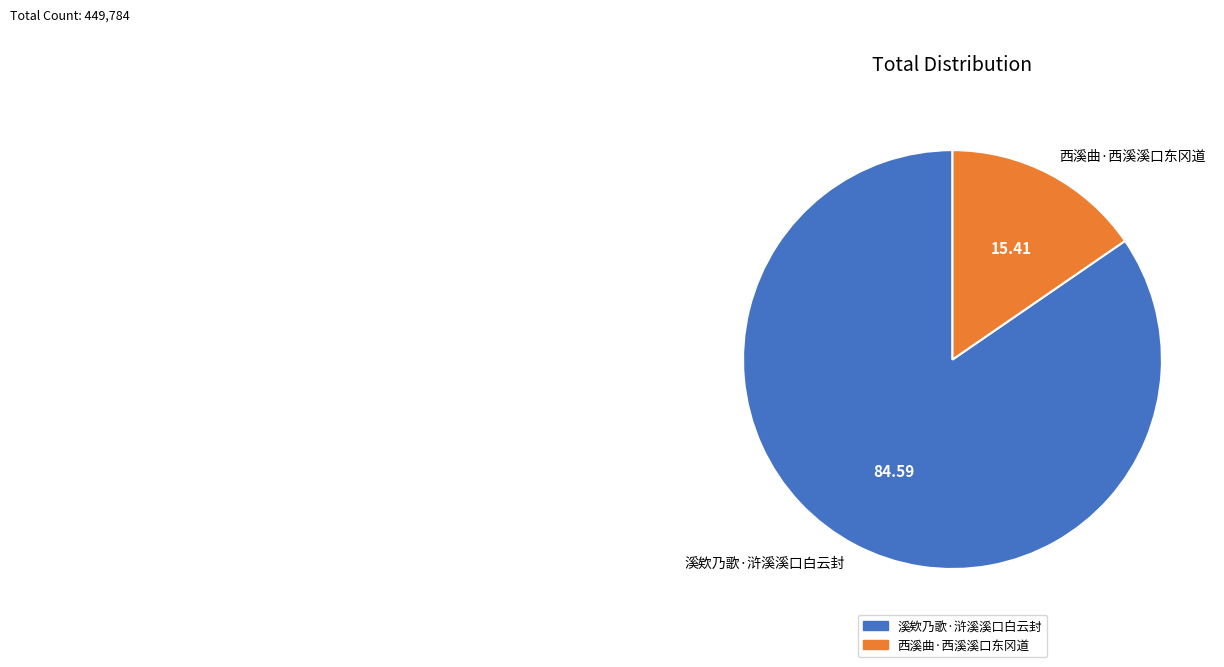

Combined, do 溪欸乃歌·浒溪溪口白云封 and 西溪曲·西溪溪口东冈道 account for over 50%?

Yes